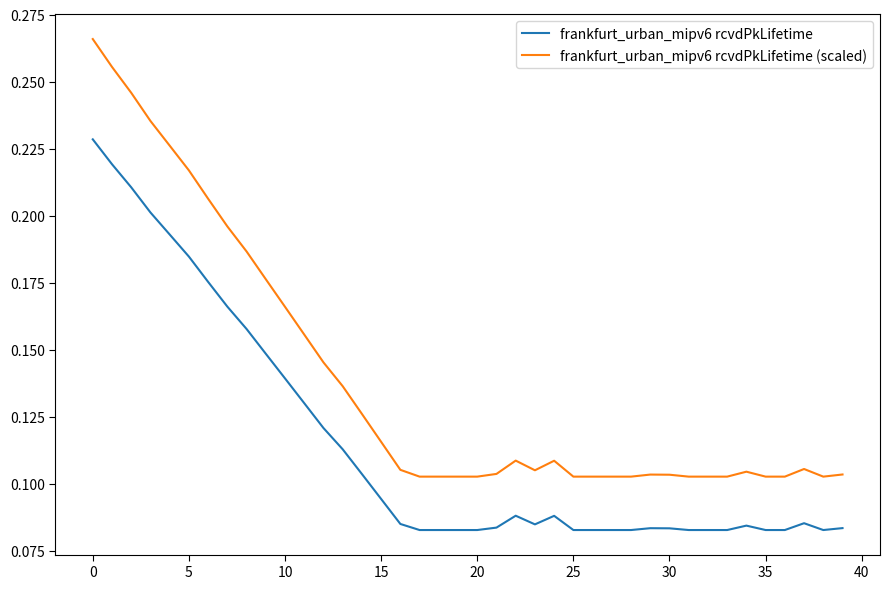

List the series in order of their peak value, highest first.

frankfurt_urban_mipv6 rcvdPkLifetime (scaled), frankfurt_urban_mipv6 rcvdPkLifetime